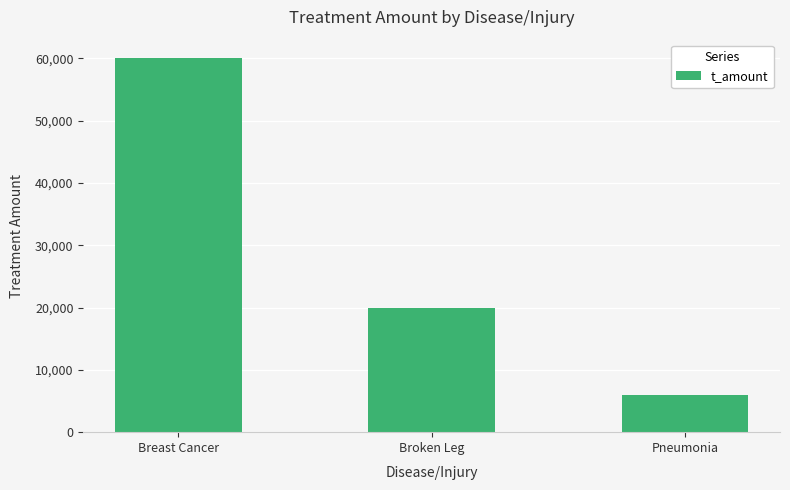

List the labels in order of value, largest first.

Breast Cancer, Broken Leg, Pneumonia